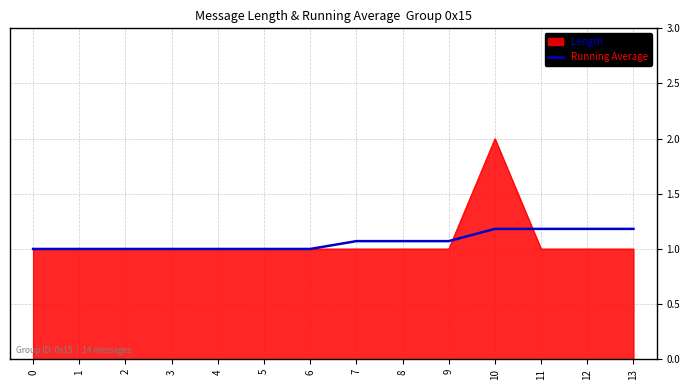

Rank the series by their maximum value, from lowest to highest.

Running Average, Length